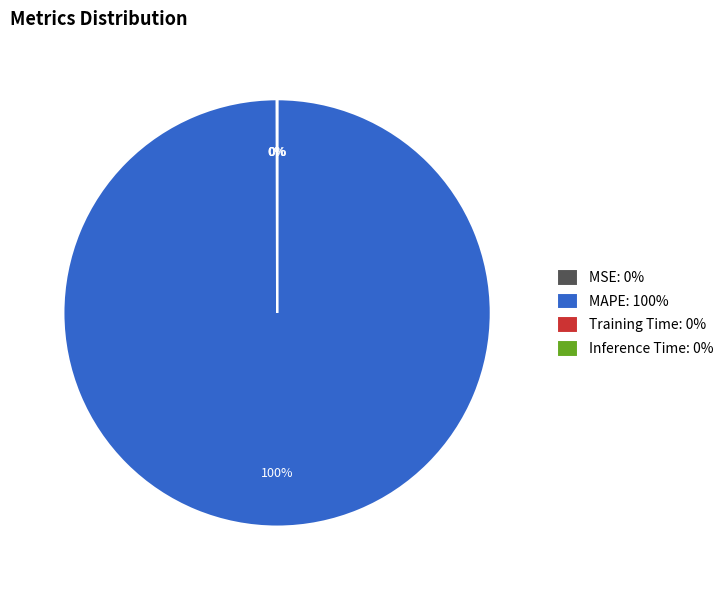

Does MAPE: 100% account for over 50% of the chart?

Yes